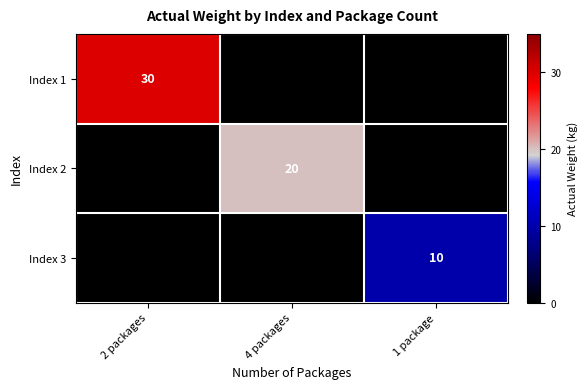

What is the smallest value displayed?

10.0